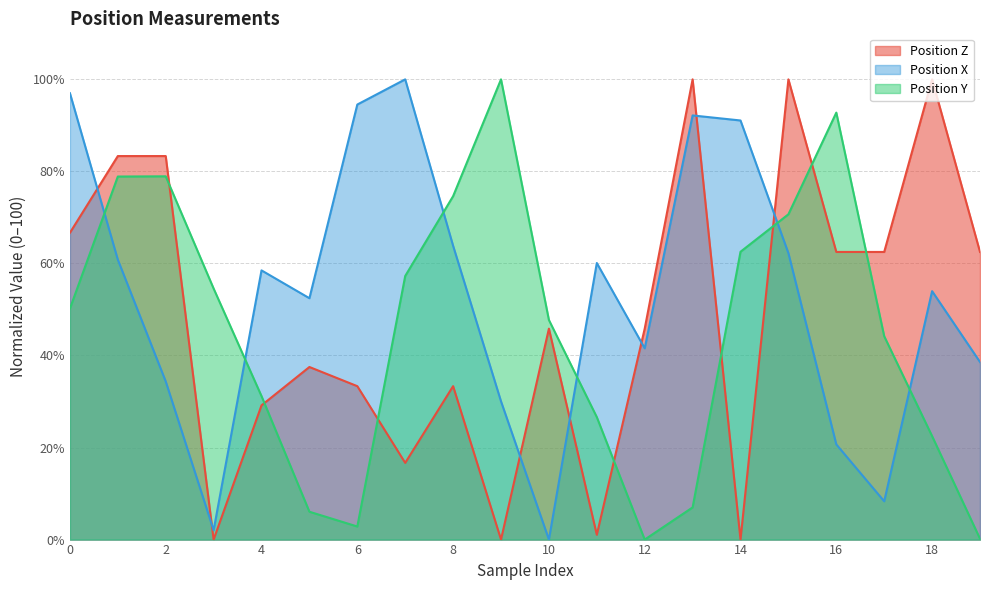

How many data points in Position Y are less than 50?

10